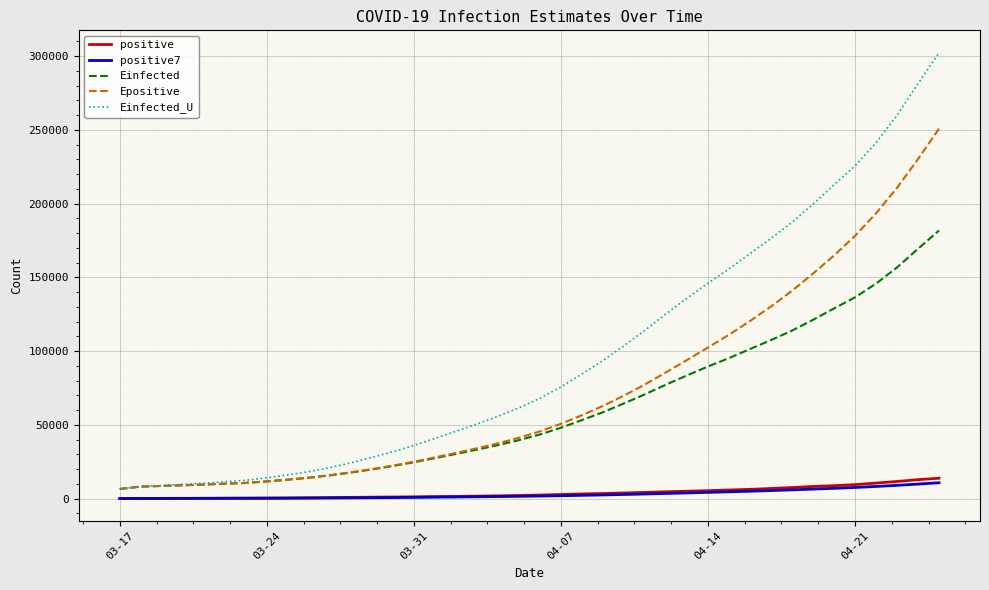

Which series has the largest total across all categories?

Einfected_U